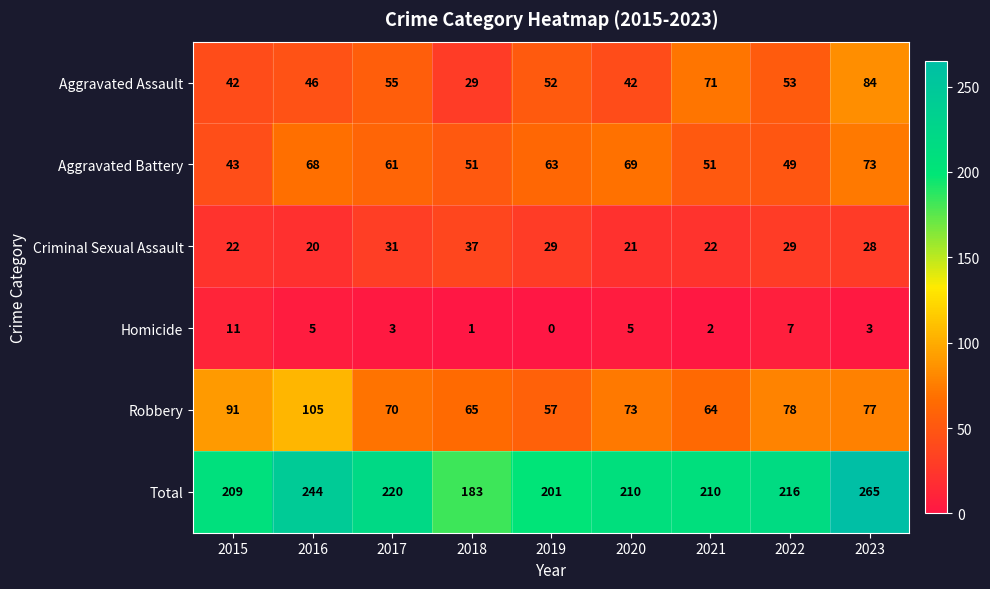

At which label is Aggravated Assault closest to 56?

2017